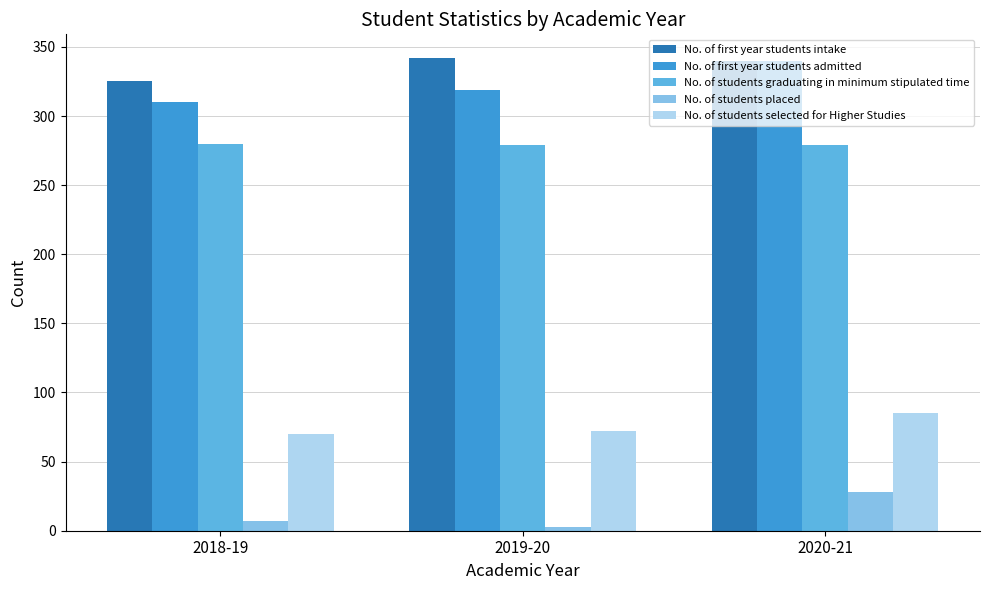

The value of No. of students selected for Higher Studies at 2018-19 is 70. True or false?

True